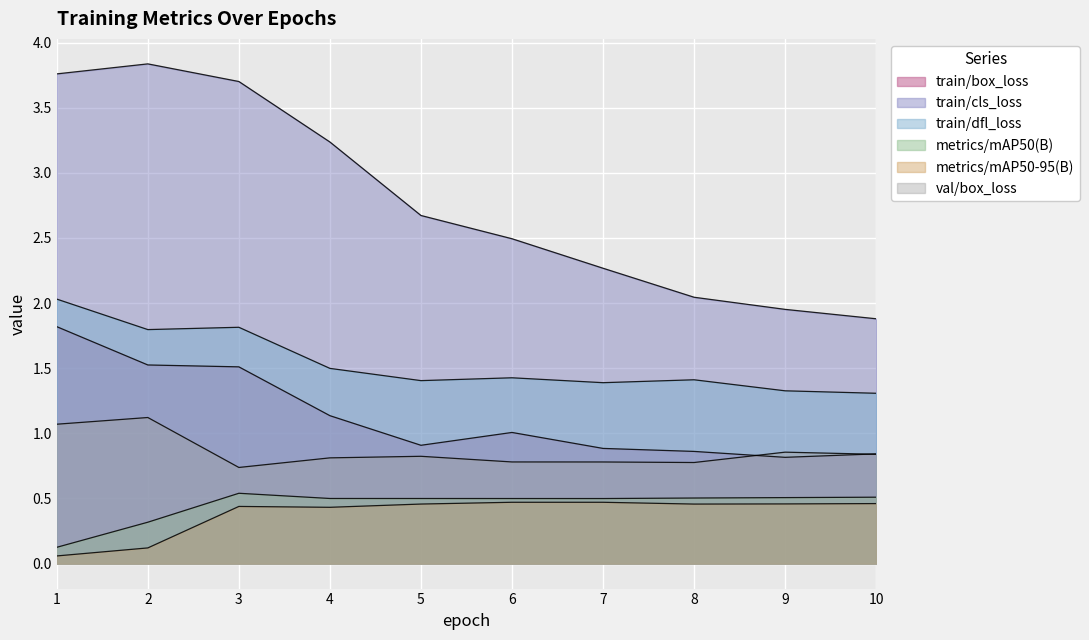

What is the smallest value displayed?

0.1